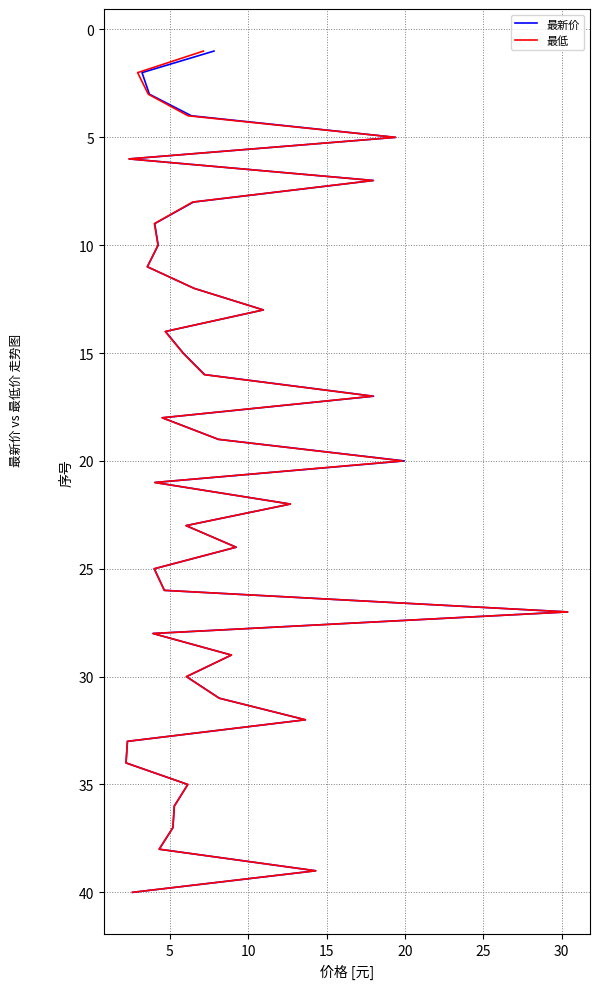

True or false: 最新价 and 最低 intersect in this chart.

False